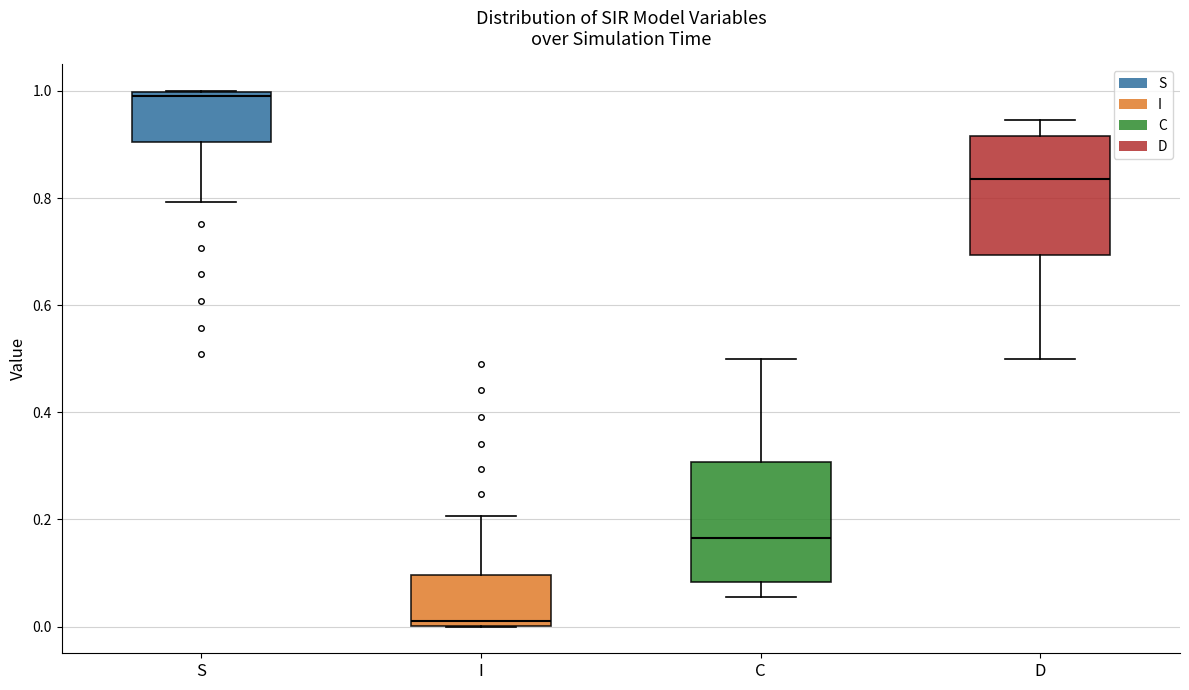

Where does the median line of the box for D sit on the y-axis? The values are not printed on the chart, so give them approximately, as read against the axis.

0.84